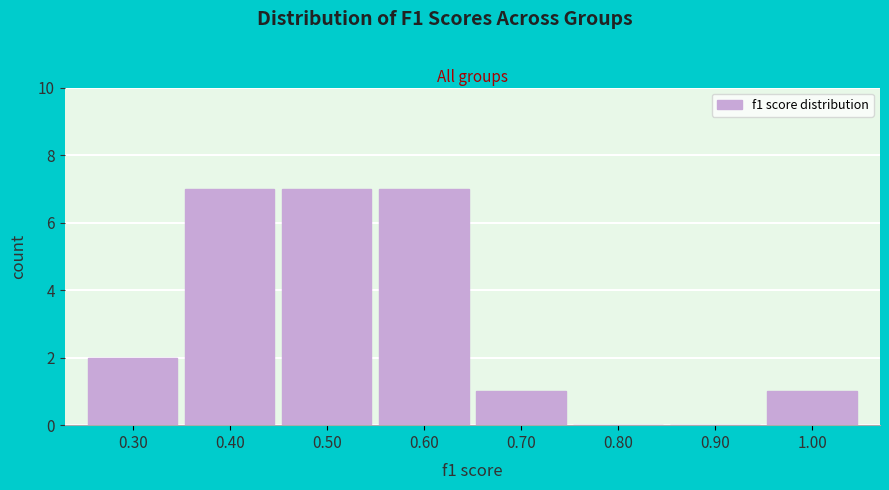

Reading left to right, transcribe this chart: for each bar, give the range it covers on the x-axis and its height. The values are not printed on the chart, so give them approximately, as read against the axis.

0.25 to 0.35: 2
0.35 to 0.45: 7
0.45 to 0.55: 7
0.55 to 0.65: 7
0.65 to 0.75: 1
0.75 to 0.85: 0
0.85 to 0.95: 0
0.95 to 1.05: 1